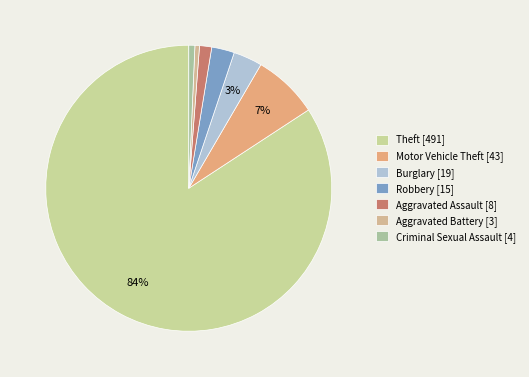

Which slice is the largest?

Theft [491]